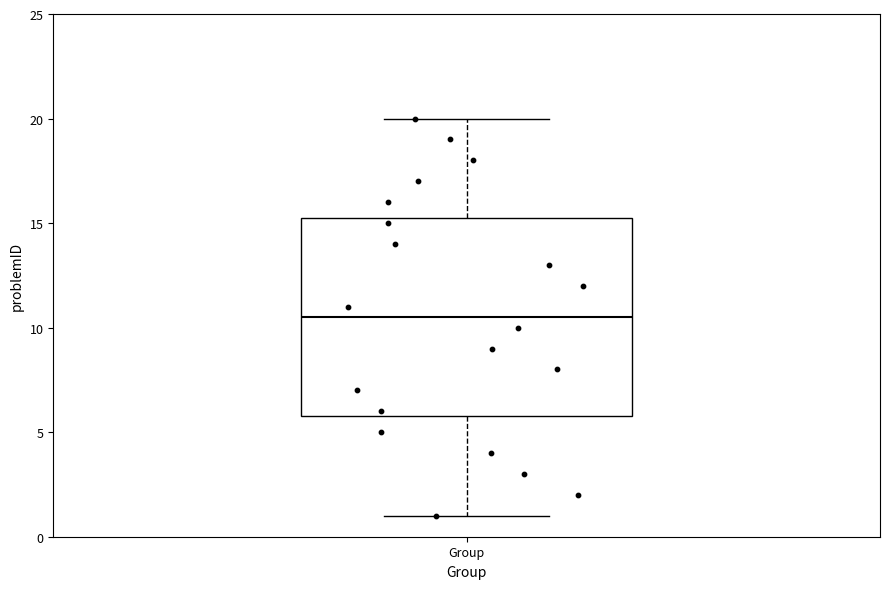

Where does the upper whisker of the box for Group end on the y-axis? The values are not printed on the chart, so give them approximately, as read against the axis.

20.0